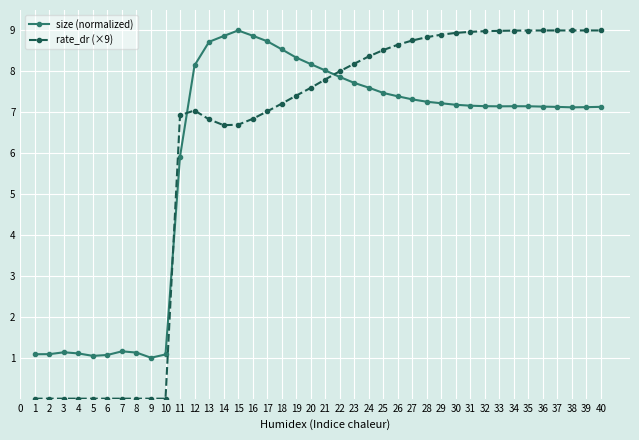

Does the chart display data point markers on the line(s)?

Yes